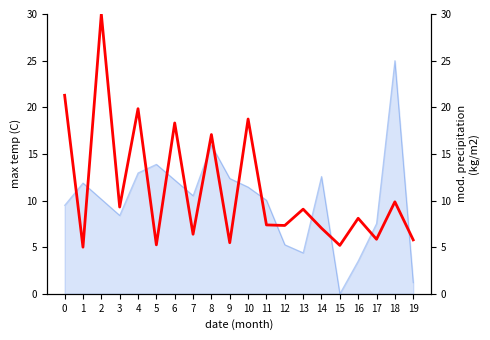

Reading left to right, extract all data points from this chart.

21.3	5.0	30.0	9.3	19.8	5.2	18.3	6.4	17.1	5.5	18.7	7.4	7.3	9.1	7.0	5.2	8.1	5.8	9.9	5.8